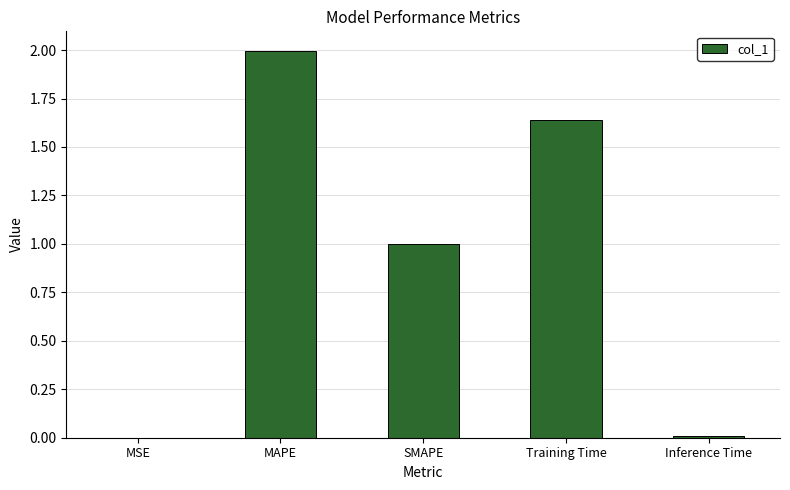

What is the sum of all values?

4.6